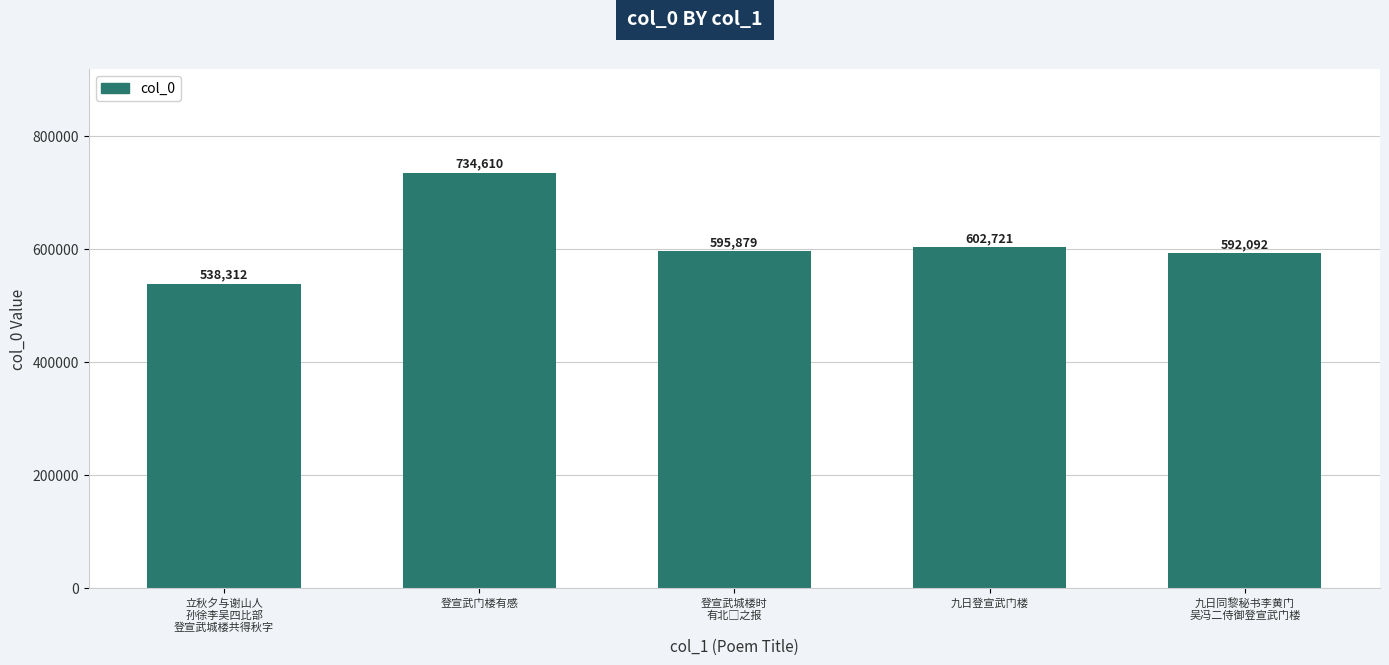

How many values are below 595879?

2